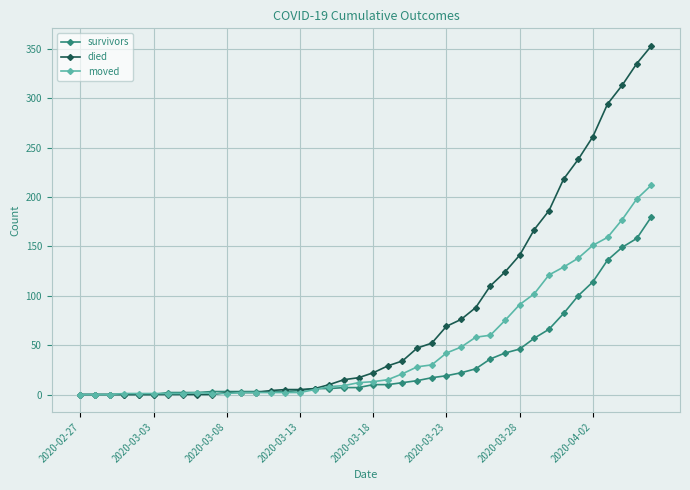

Which series has the largest range (max minus min)?

died